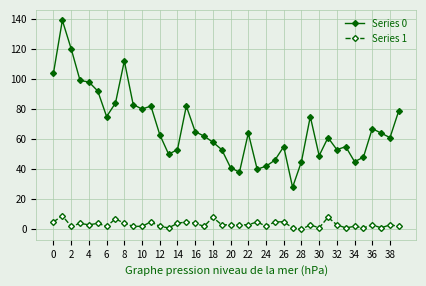

How many data points does each series have?

40